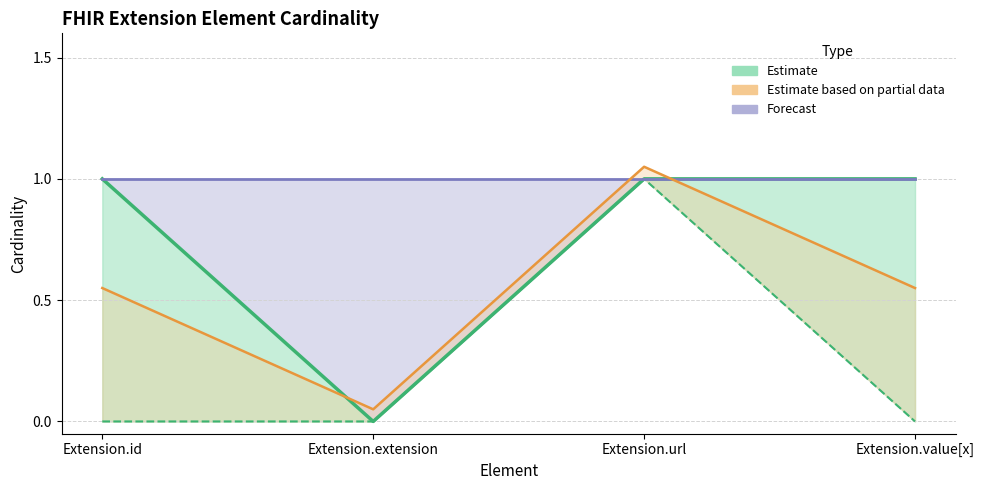

How many interior local peaks does the min_cardinality series have?

1